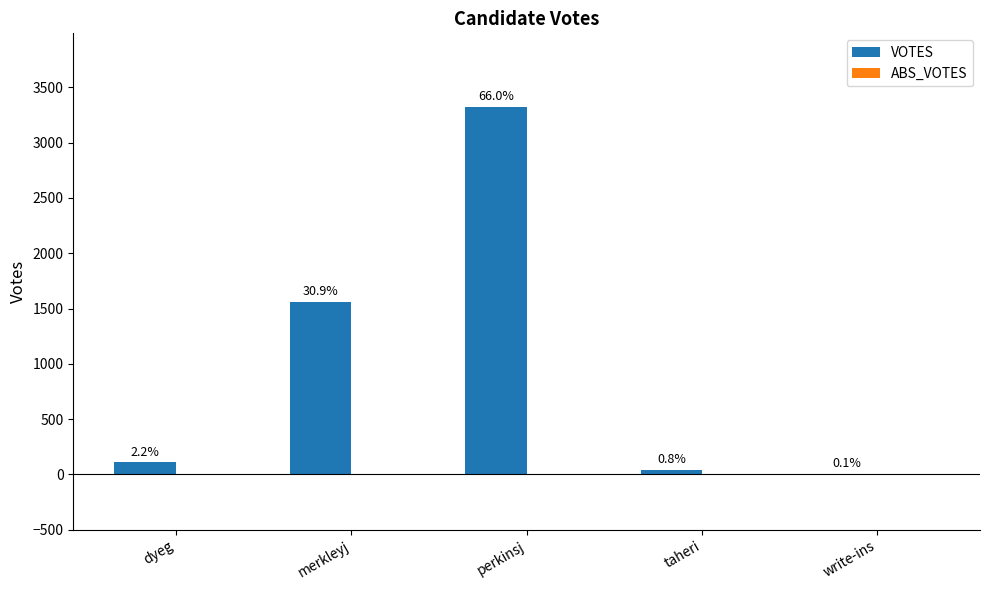

Are the bars horizontal?

No